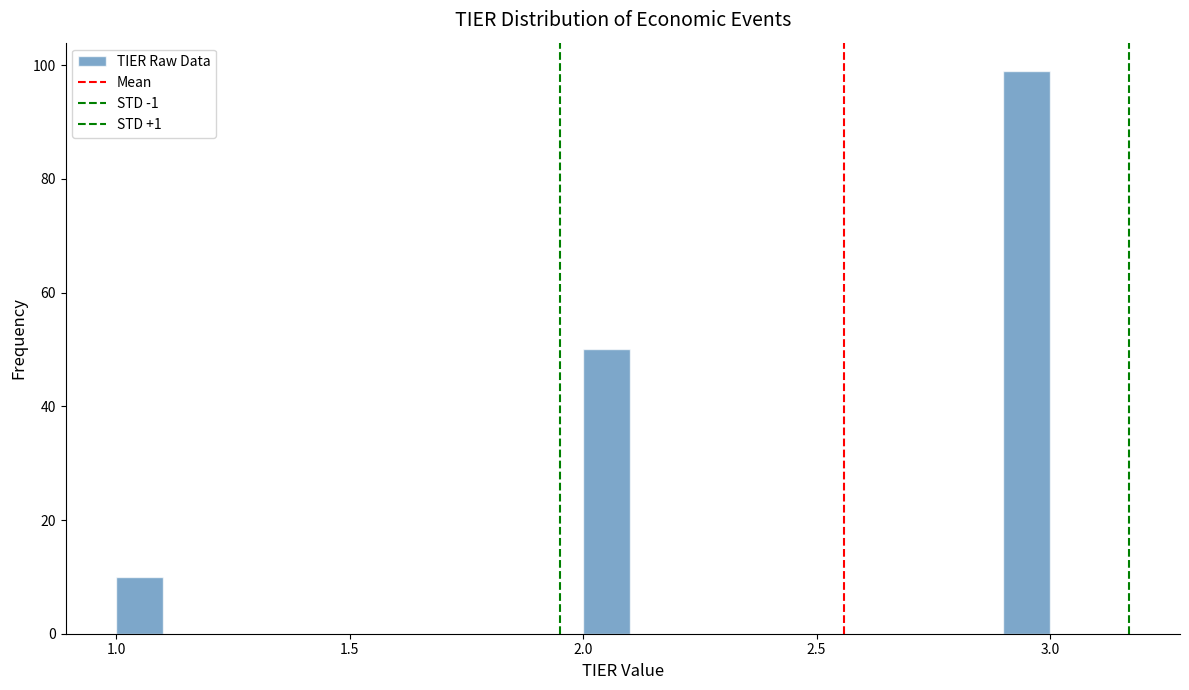

Around what value on the x-axis is the tallest bar? Give the approximate position of its centre, as read against the axis.

2.95